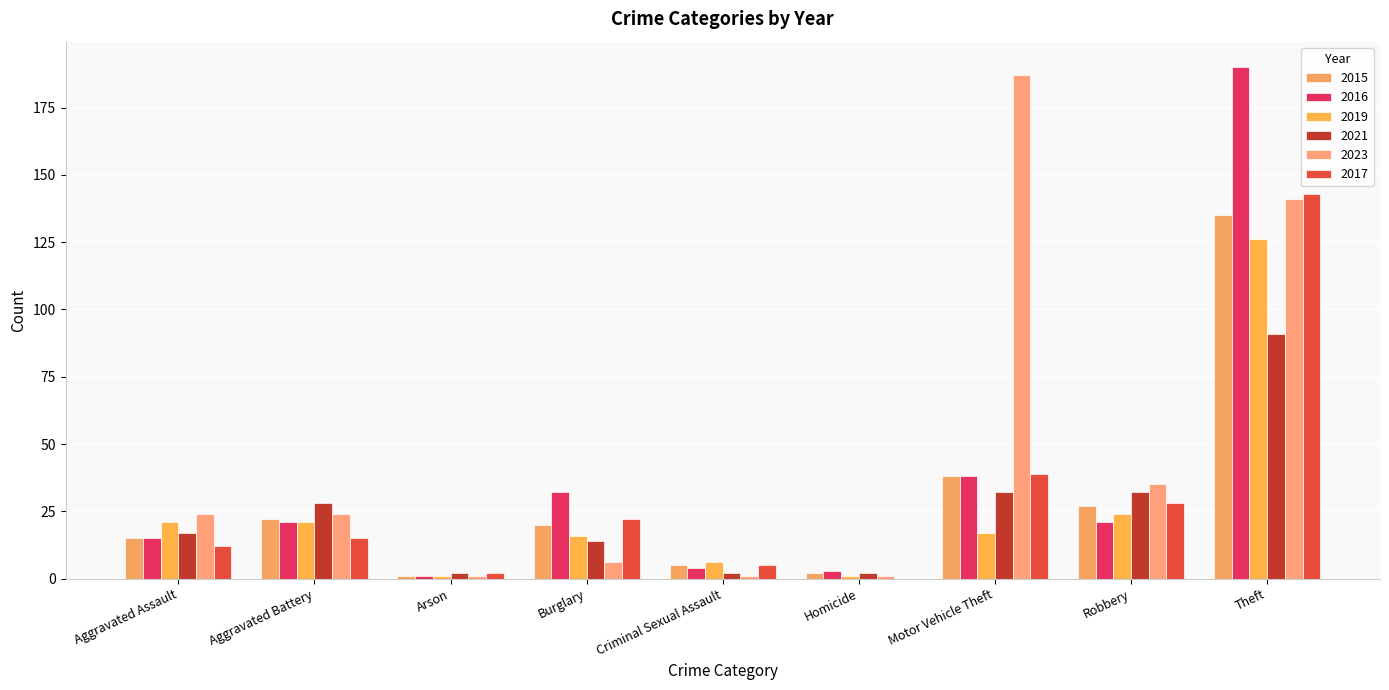

How many series are shown in this chart?

6